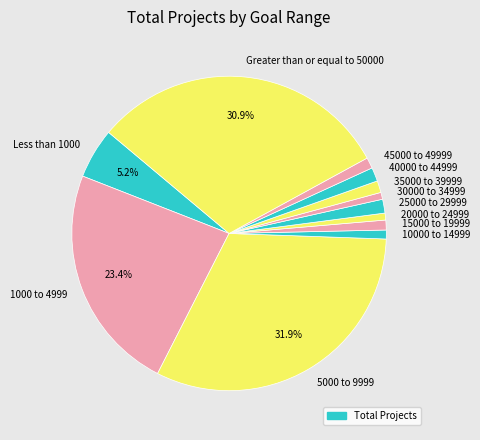

Is 45000 to 49999 the majority of the pie?

No